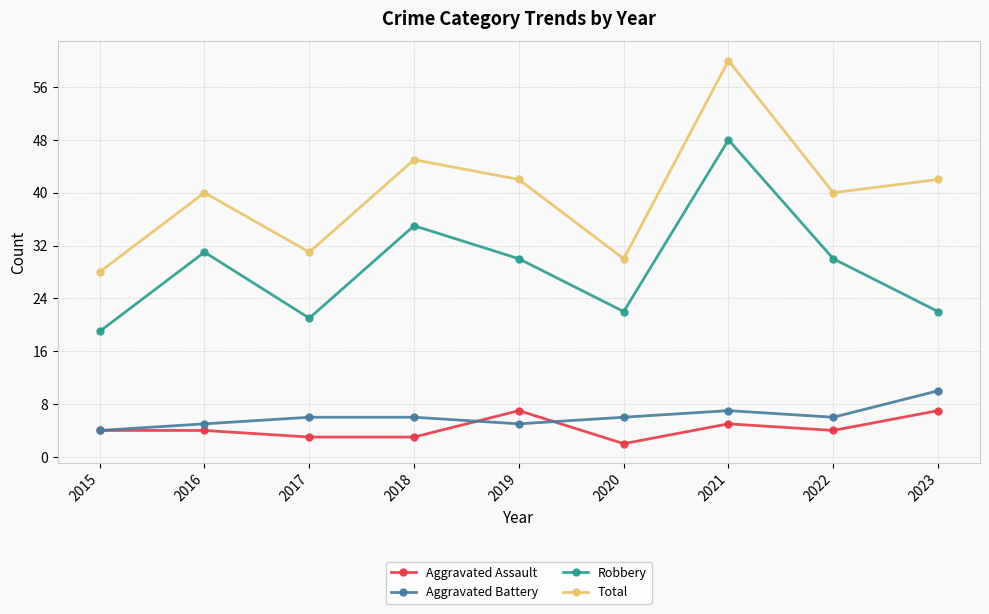

What are all the series names shown in the legend?

Aggravated Assault, Aggravated Battery, Robbery, Total